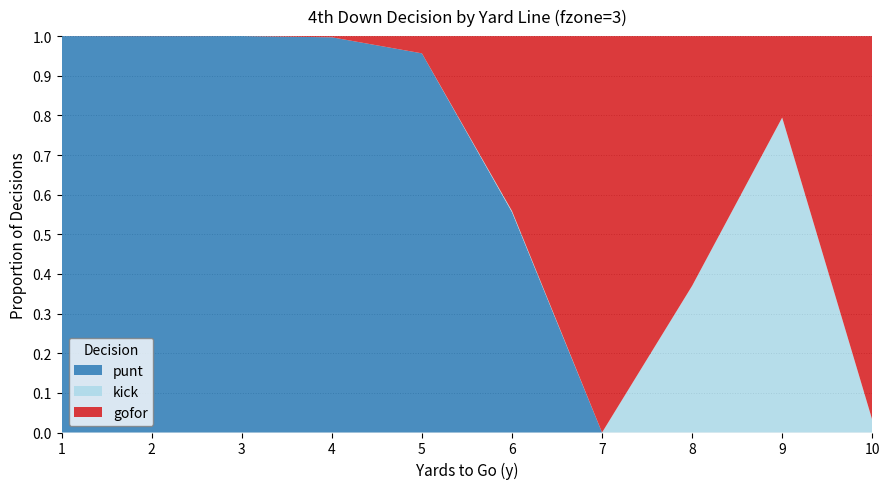

Reading right to left, transcribe all the data shown in this chart.

punt: 10=0.0	9=0.0	8=0.0	7=0.0	6=0.6	5=1.0	4=1.0	3=1.0	2=1.0	1=1.0
kick: 10=0.0	9=0.8	8=0.4	7=0.0	6=0.0	5=0.0	4=0.0	3=0.0	2=0.0	1=0.0
gofor: 10=1.0	9=0.2	8=0.6	7=1.0	6=0.4	5=0.0	4=0.0	3=0.0	2=0.0	1=0.0